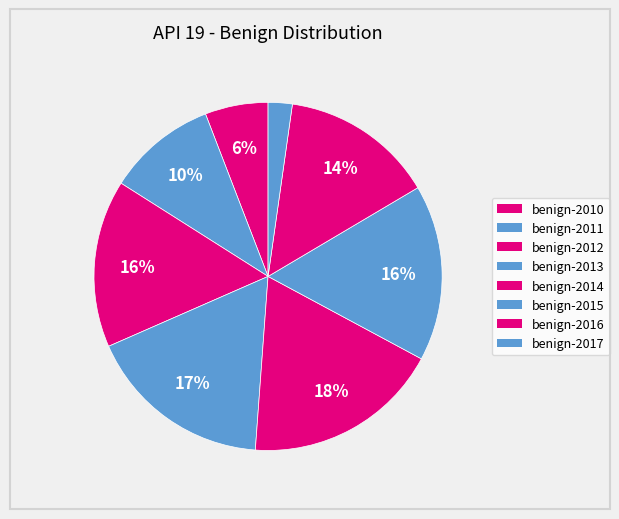

How many slices are in this pie chart?

8